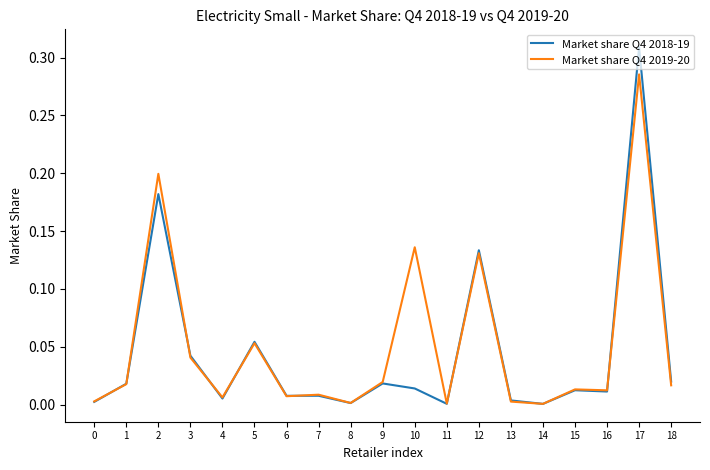

How many distinct data groups are displayed?

2